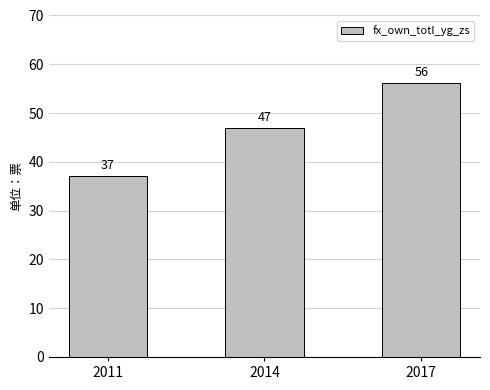

What is the value of the 3rd bar from the left?

56.2